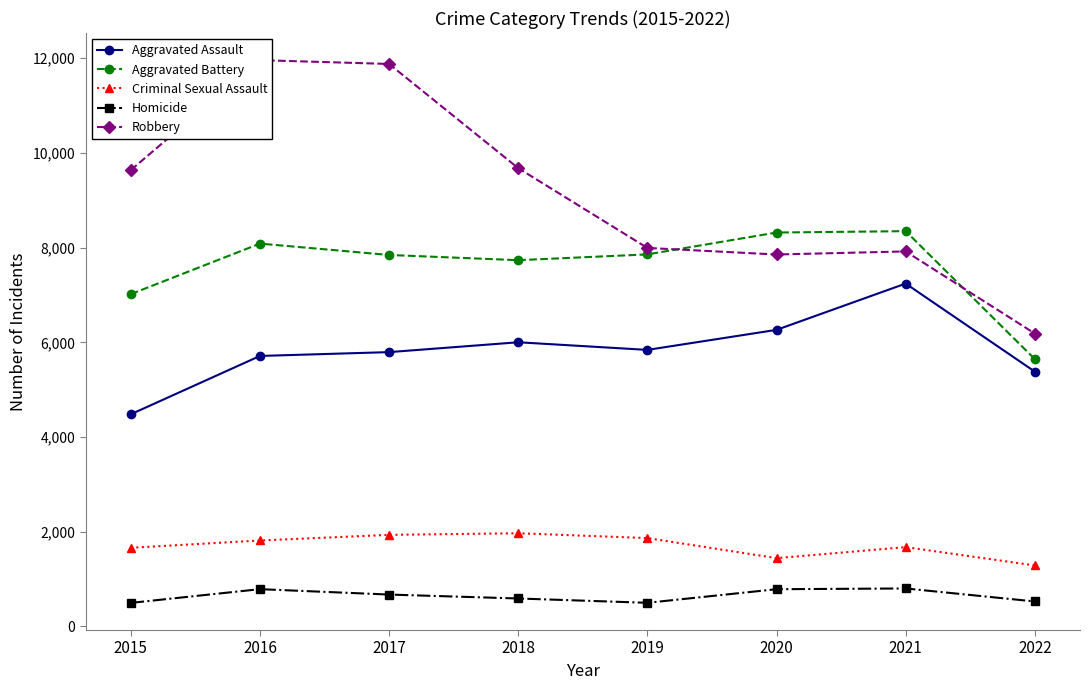

What is the value of the Criminal Sexual Assault point at the 4th from the left?

1967